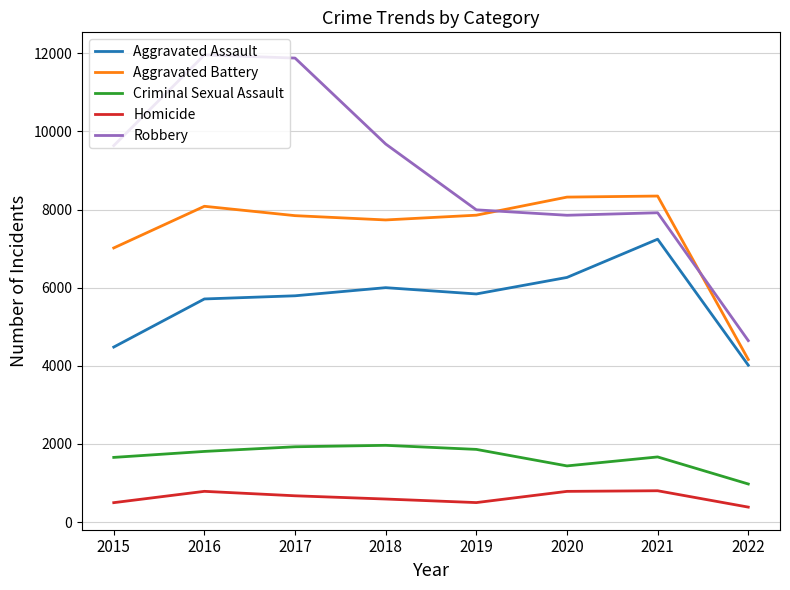

What is the approximate value of Aggravated Assault at 2020, to the nearest 100?

6300